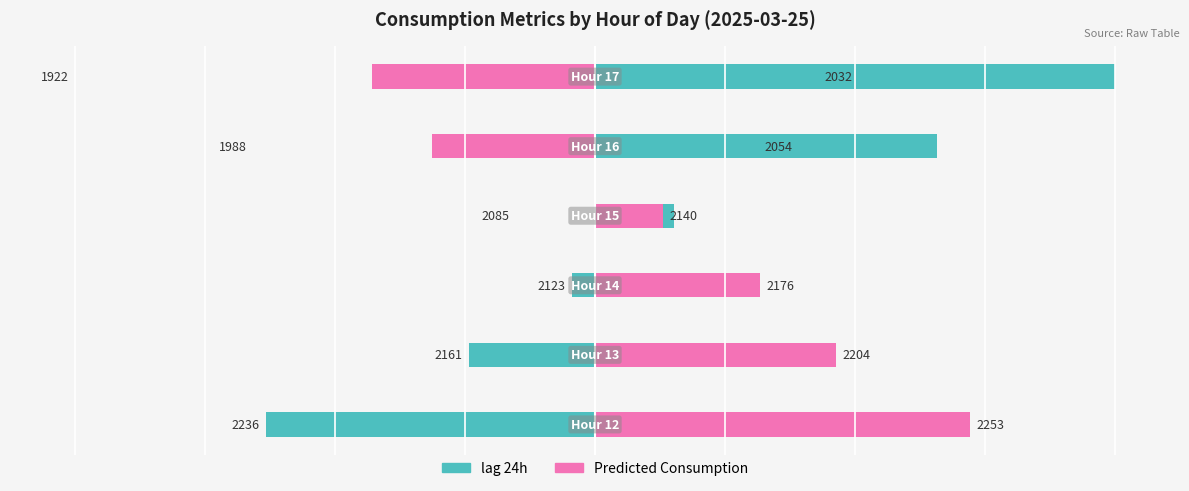

Reading right to left, extract all data points from this chart.

lag_24h: 5=80.0	4=52.6	3=12.2	2=-3.6	1=-19.4	0=-50.6
Predicted_Consumption: 5=-34.3	4=-25.0	3=10.4	2=25.4	1=37.1	0=57.7